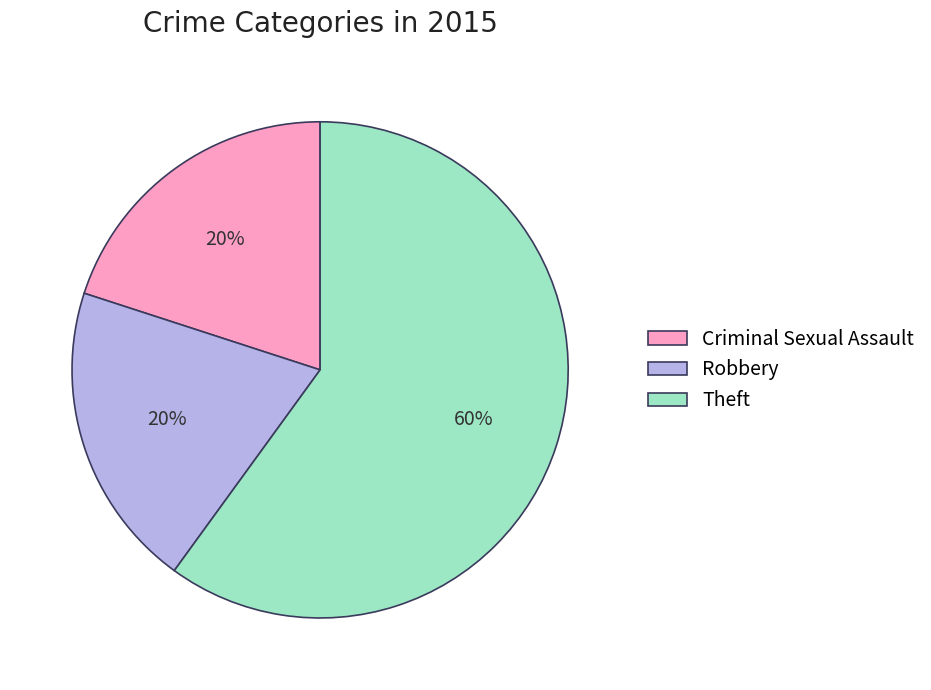

Between Robbery and Theft, which is larger?

Theft